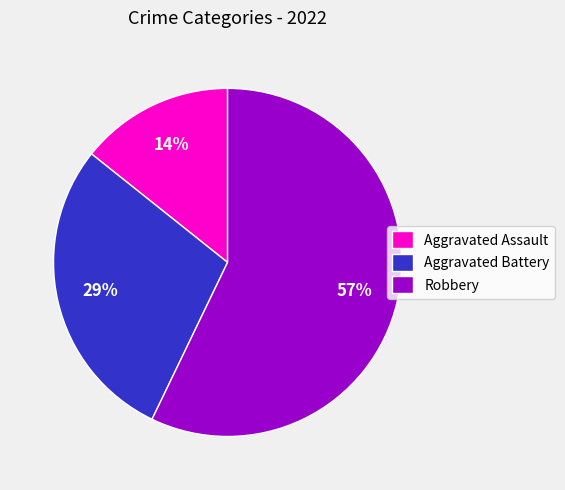

To the nearest percent, what percentage of the pie is Robbery?

57%